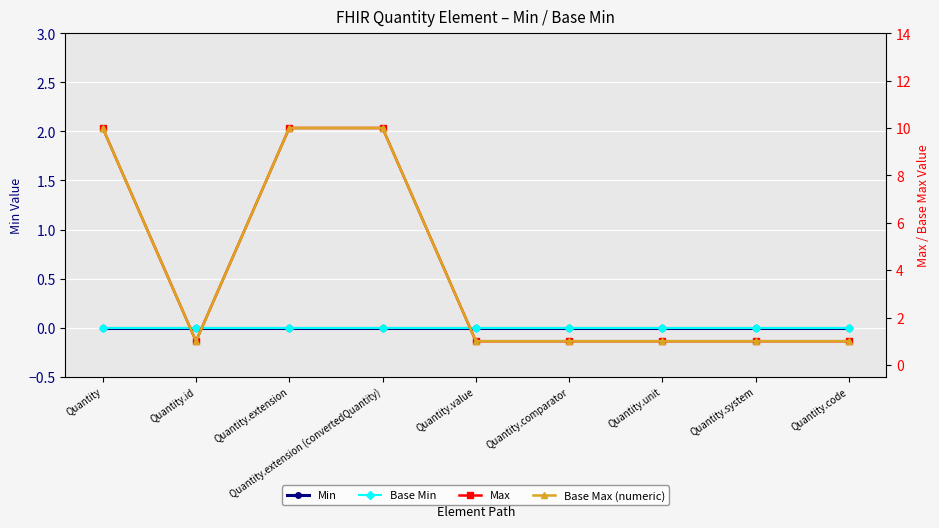

Which has a higher value, Quantity.id or Quantity.code?

Quantity.id